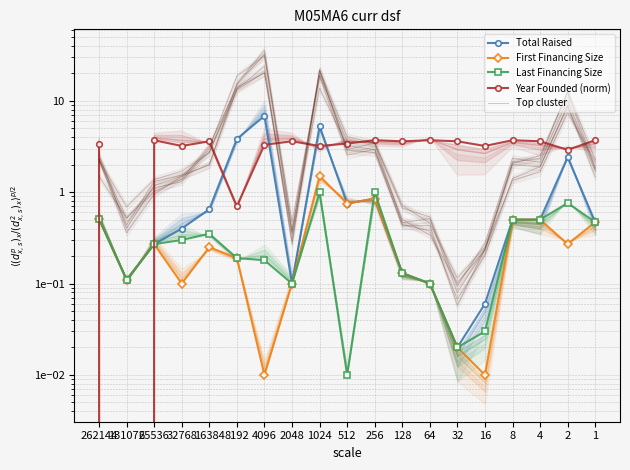

How many values in the Top cluster series exceed 1?

12